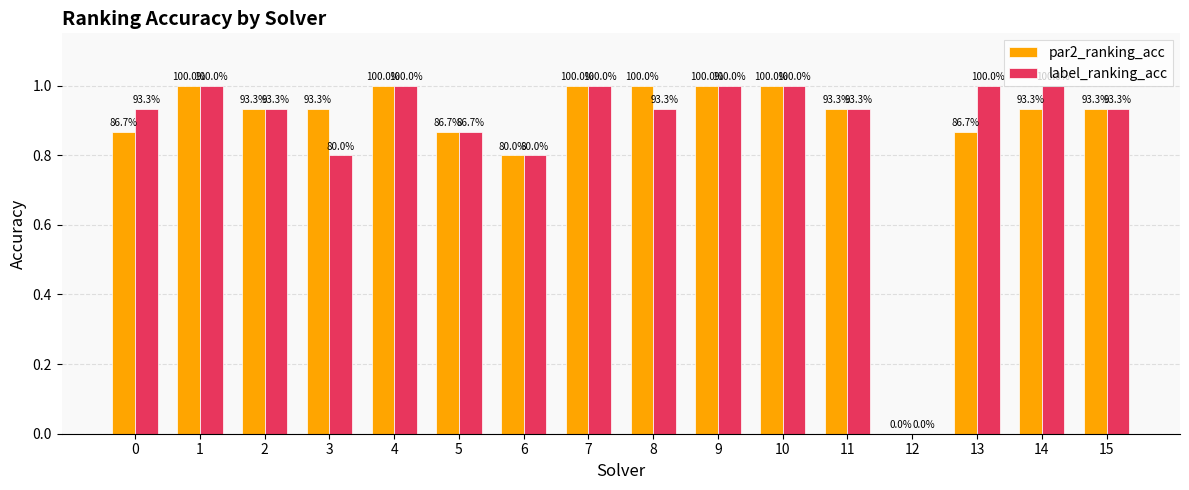

Are the bars horizontal?

No